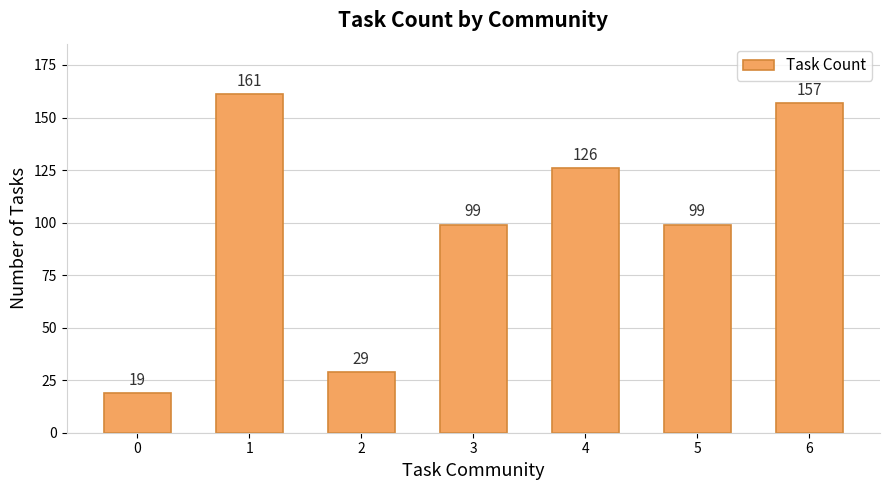

What is the smallest value displayed?

19